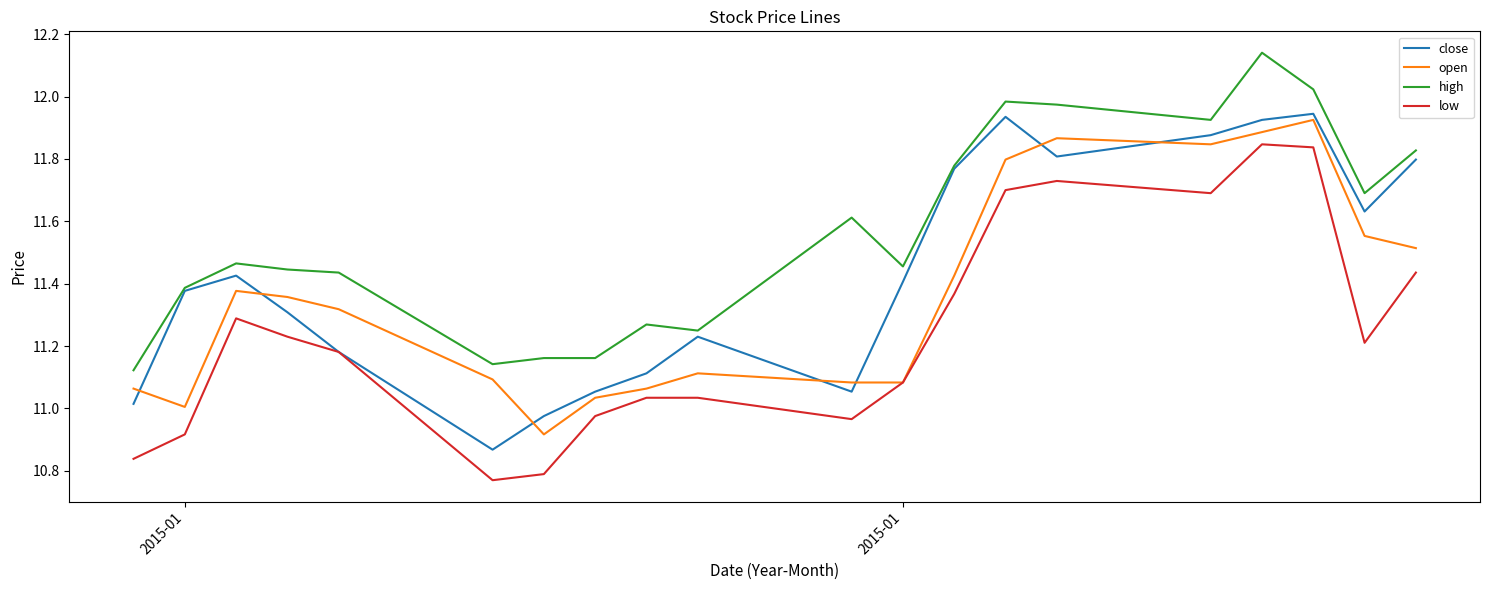

List the series in order of their overall mean, lowest first.

low, open, close, high